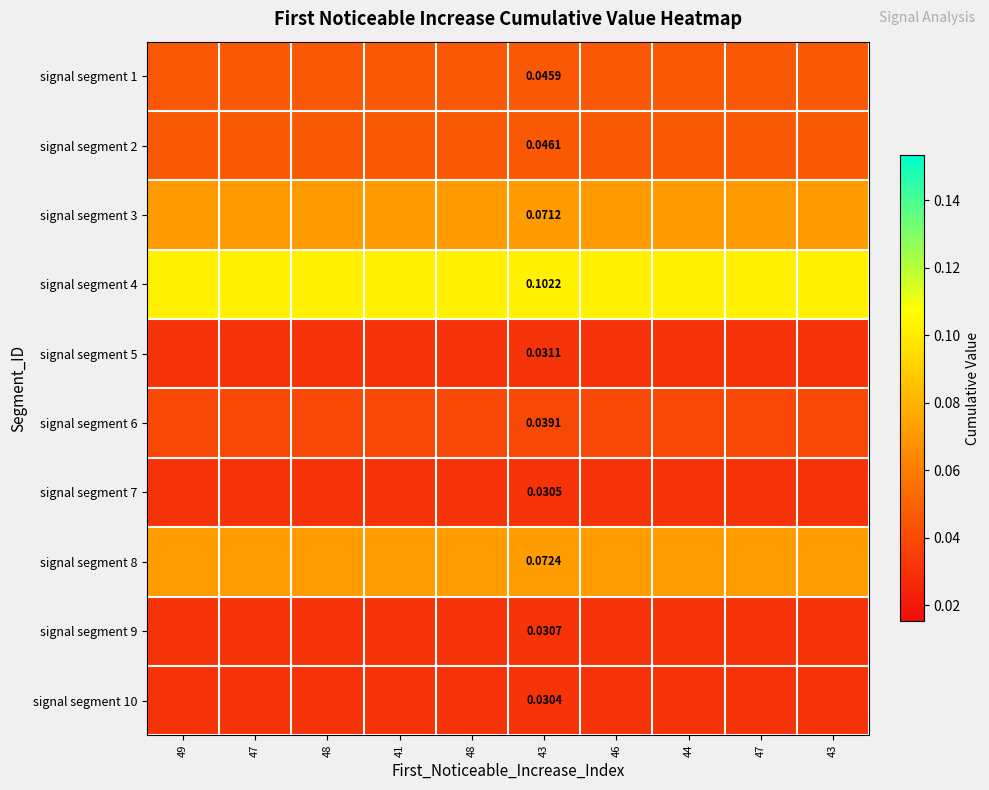

What is the total value across all series at 43?

0.5